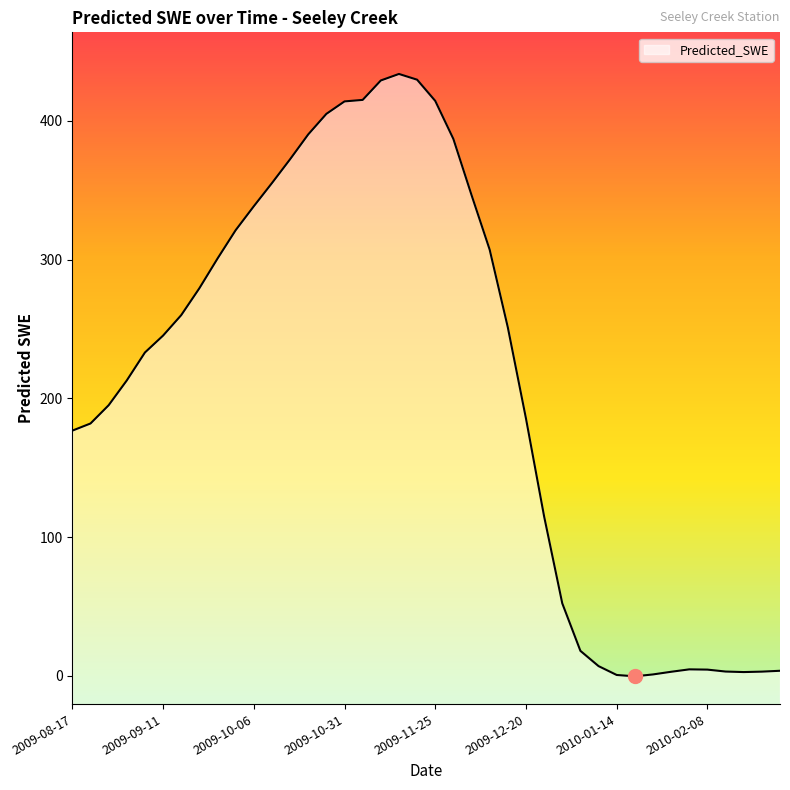

Where is the first local minimum?

2010-01-19